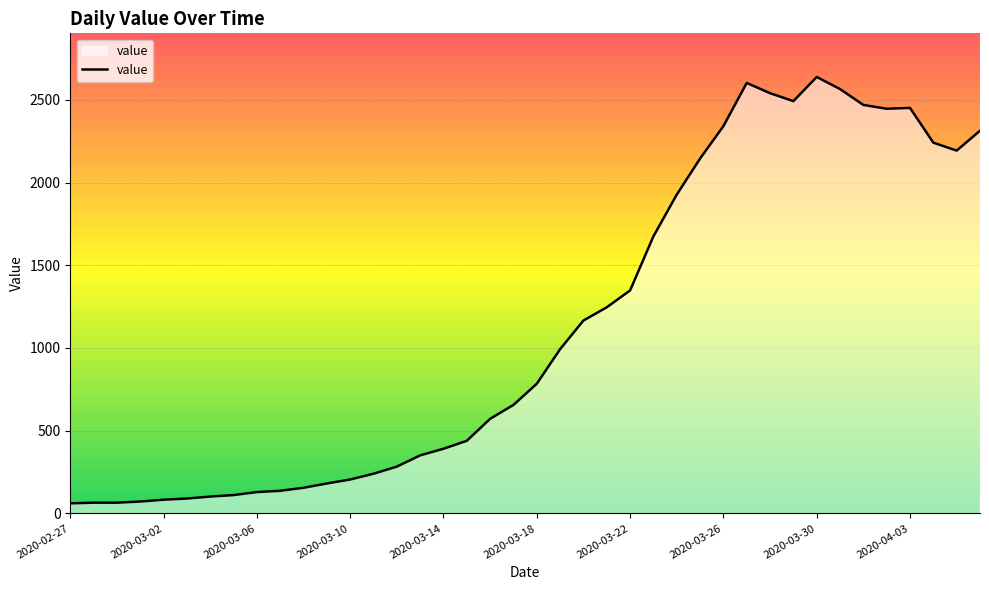

What is the greatest value displayed?

2638